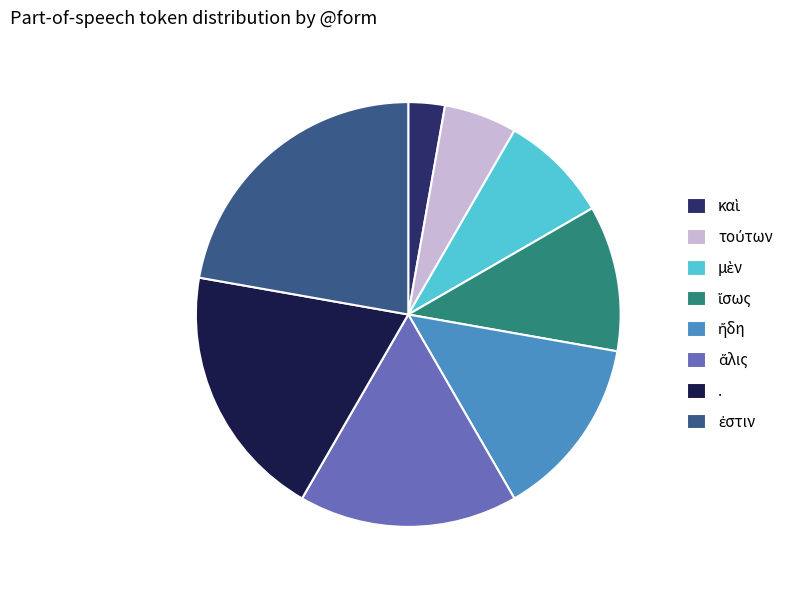

Count the number of slices in the pie.

8